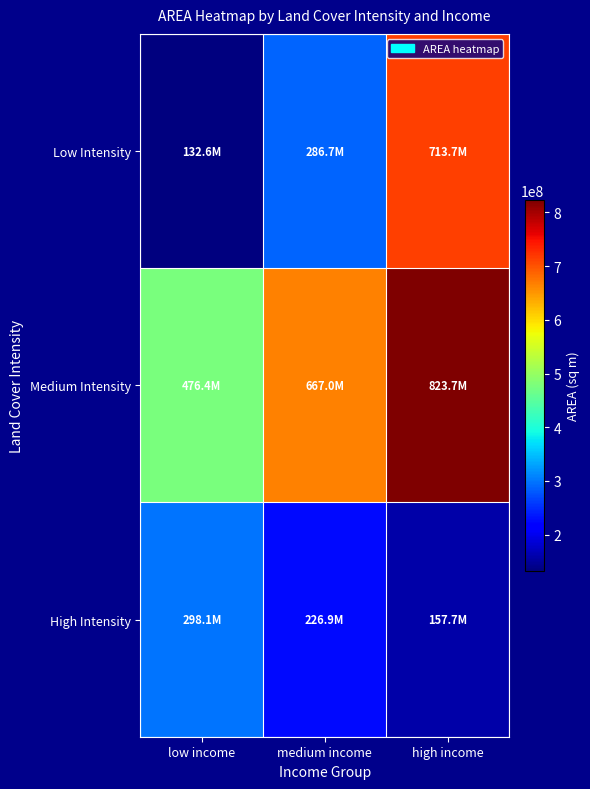

At how many categories does at least one series exceed 310334854?

3